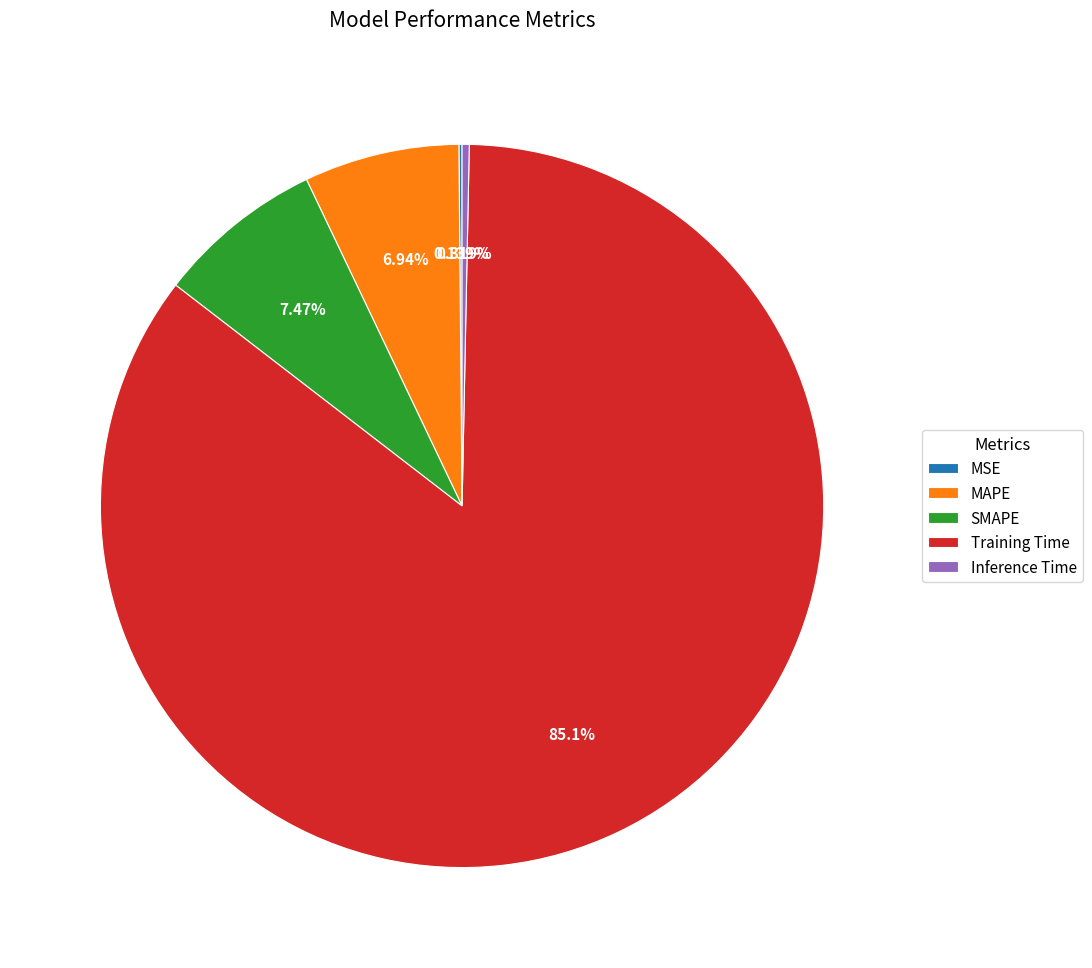

What is the largest slice in the pie chart?

Training Time